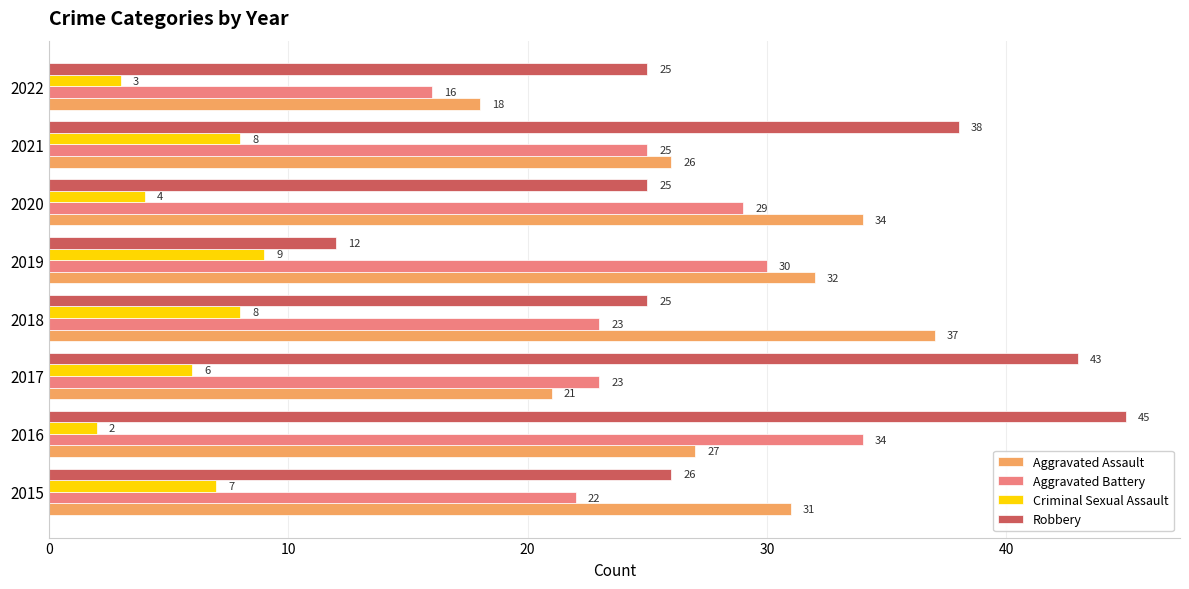

Is it true that Aggravated Battery equals 22 at 2015?

True